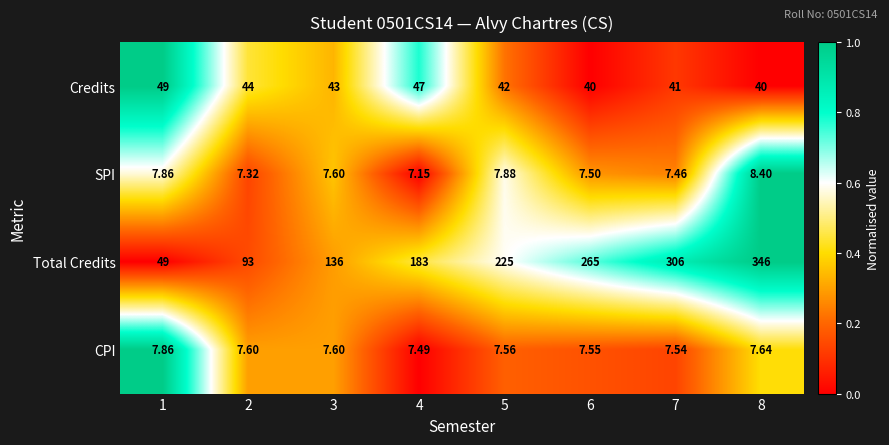

Rank the series by their maximum value, from lowest to highest.

CPI, SPI, Credits, Total Credits